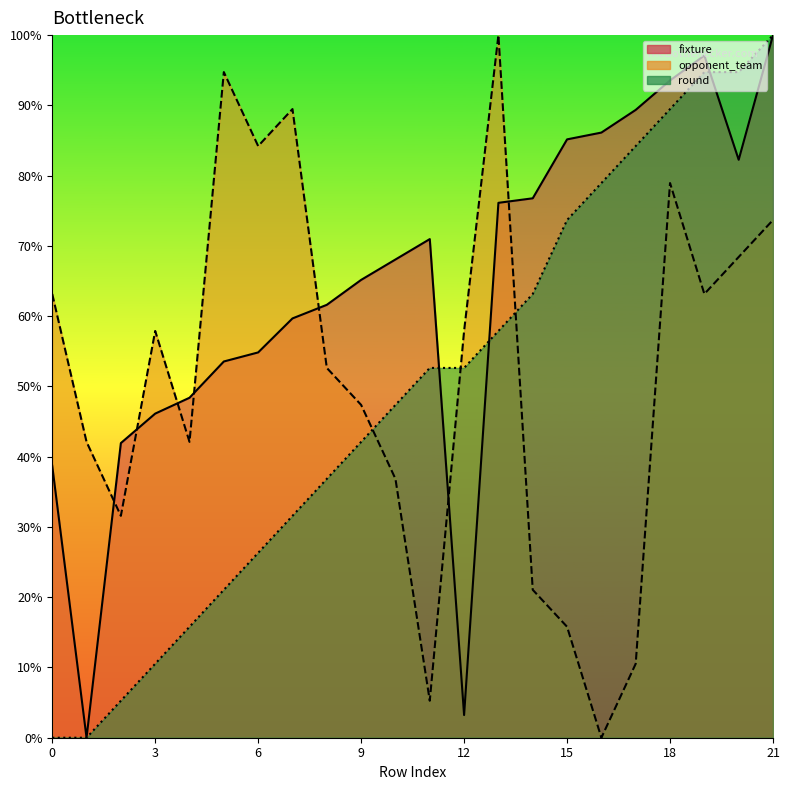

What is the sum of all round values?

1078.9